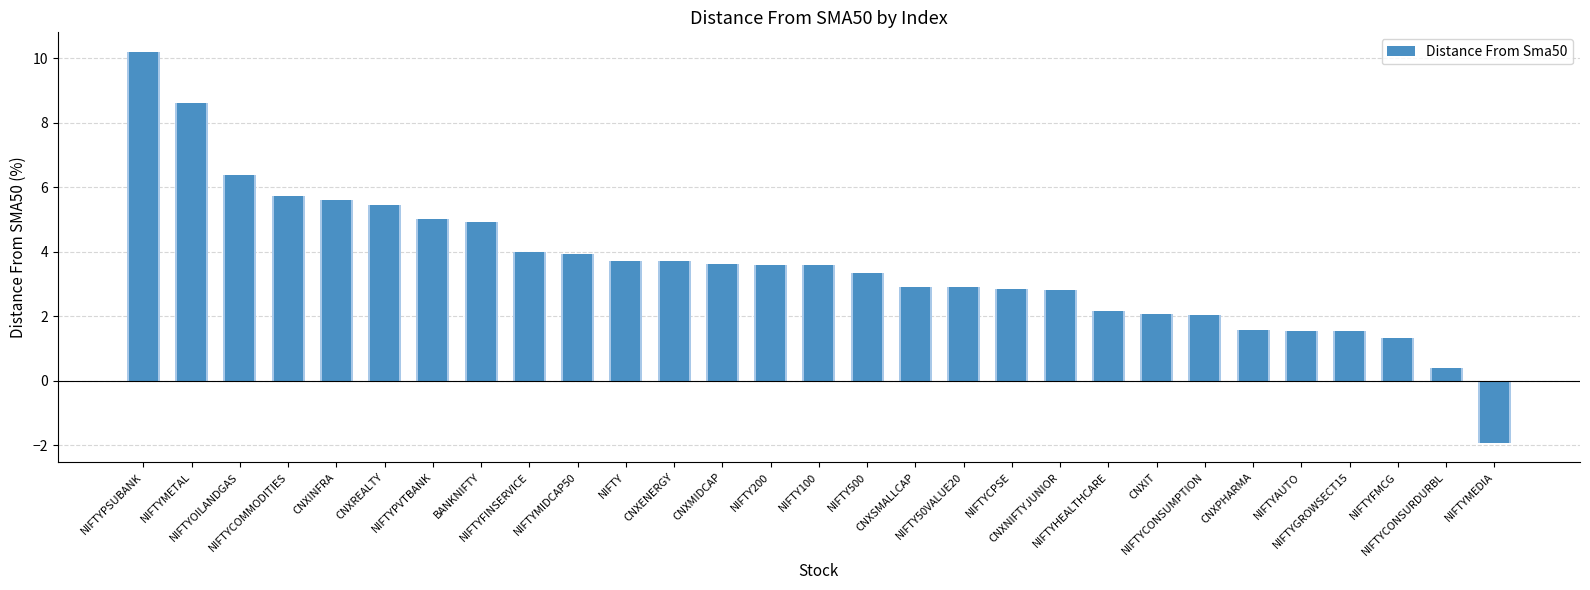

Is it true that the value at NIFTYOILANDGAS is 10.3?

False